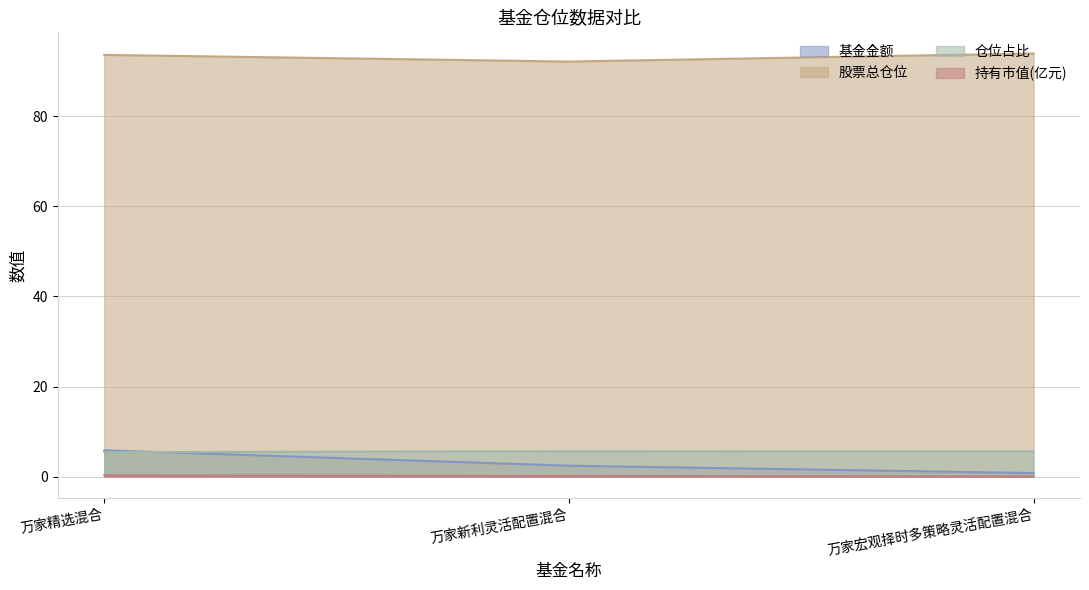

How many lines are shown in the chart?

4